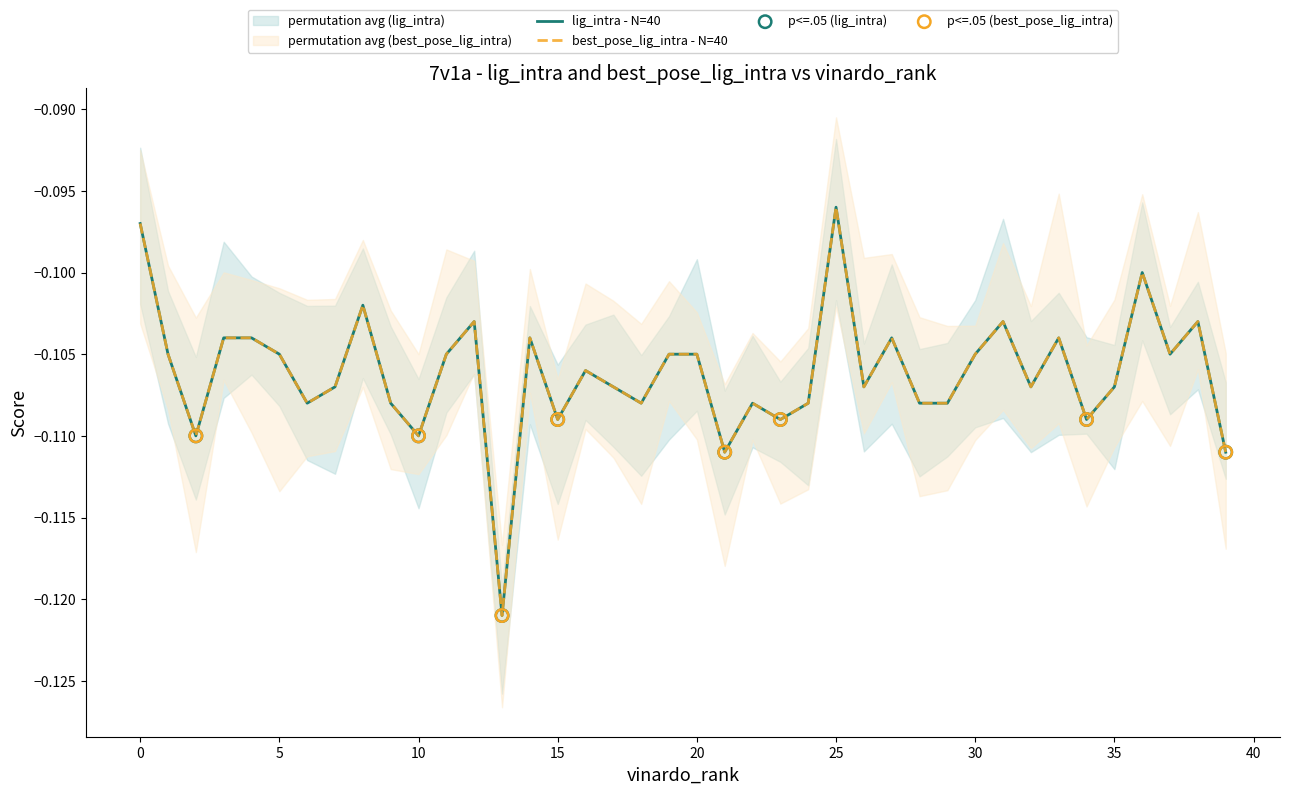

Which series has the largest Y range (max minus min)?

lig_intra